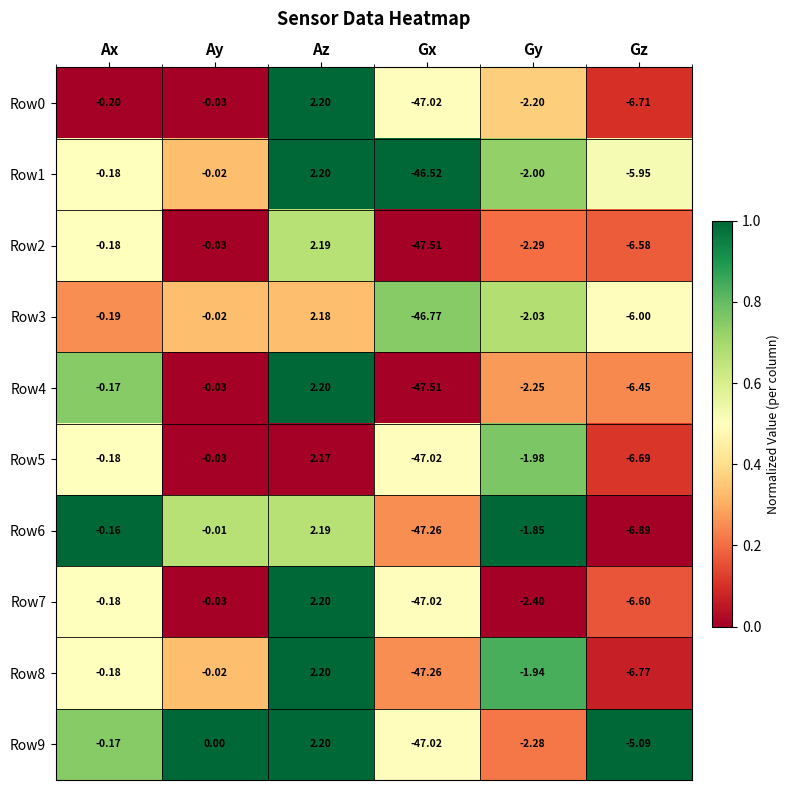

Rank the categories by Row6 value from highest to lowest.

Az, Ay, Ax, Gy, Gz, Gx